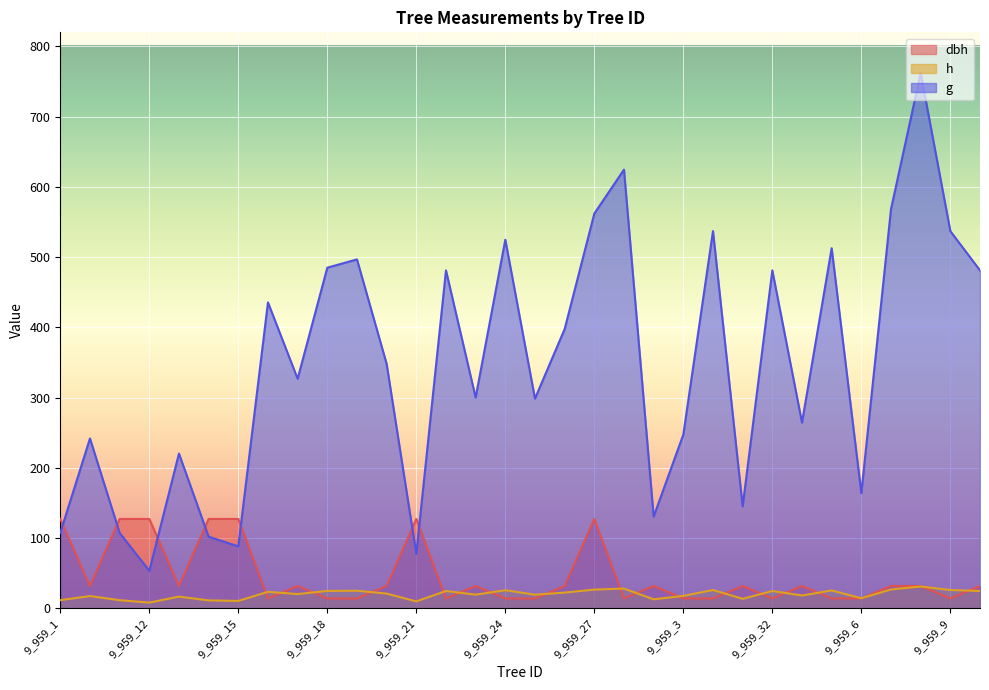

Which label corresponds to the smallest value in the chart?

9_959_12